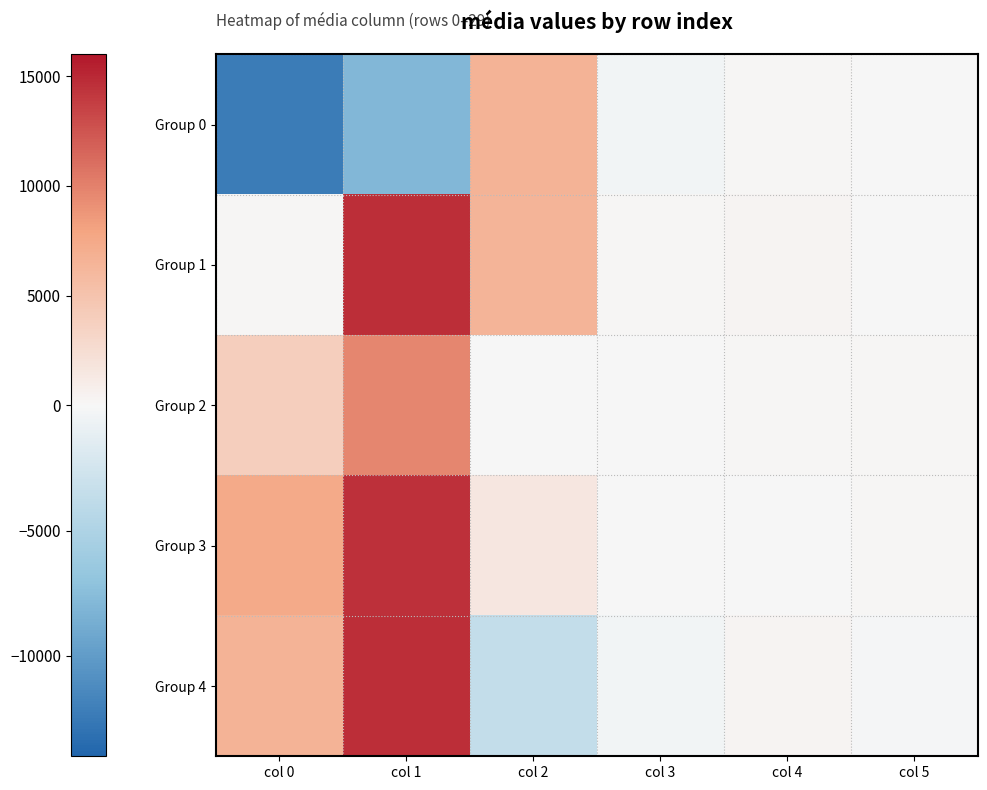

Reading left to right, what are all the values shown in this chart?

Group 0: col 0=-12302.2	col 1=-7931.5	col 2=6597.5	col 3=-422.4	col 4=234.0	col 5=120.4
Group 1: col 0=190.5	col 1=14706.5	col 2=6413.1	col 3=135.5	col 4=268.5	col 5=-101.5
Group 2: col 0=3958.6	col 1=9724.5	col 2=124.2	col 3=-74.0	col 4=202.0	col 5=175.5
Group 3: col 0=7404.1	col 1=14617.1	col 2=1606.4	col 3=-94.6	col 4=-71.1	col 5=166.7
Group 4: col 0=6601.1	col 1=14728.8	col 2=-3531.2	col 3=-391.1	col 4=316.8	col 5=-121.2